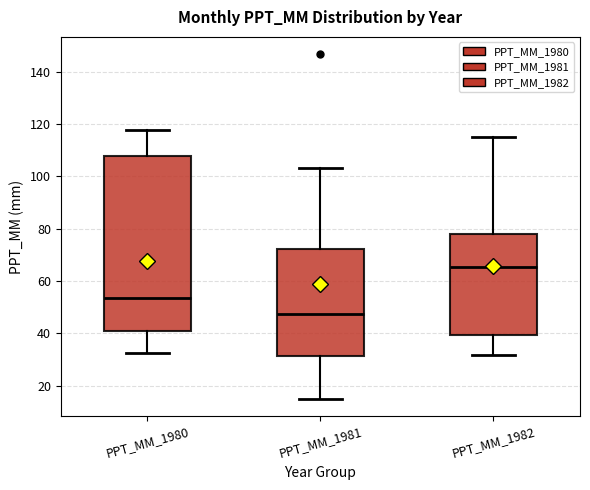

Reading left to right, read every box against the y-axis: the position of its median line, the range the box covers, and the ends of its whiskers. The values are not printed on the chart, so give them approximately, as read against the axis.

PPT_MM_1980: median 54, box 40 to 108, whiskers 32 to 118
PPT_MM_1981: median 48, box 32 to 72, whiskers 14 to 104
PPT_MM_1982: median 66, box 40 to 78, whiskers 32 to 114